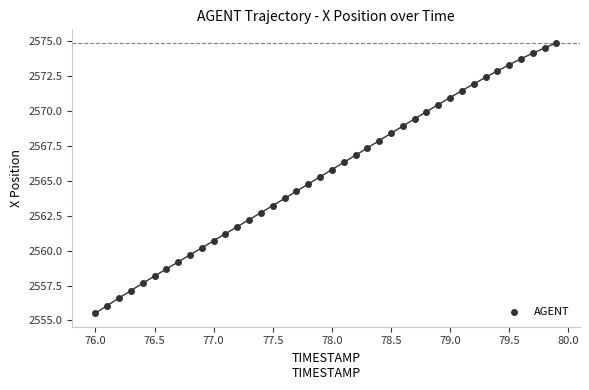

What is the range of Y values (max minus min)?

19.4